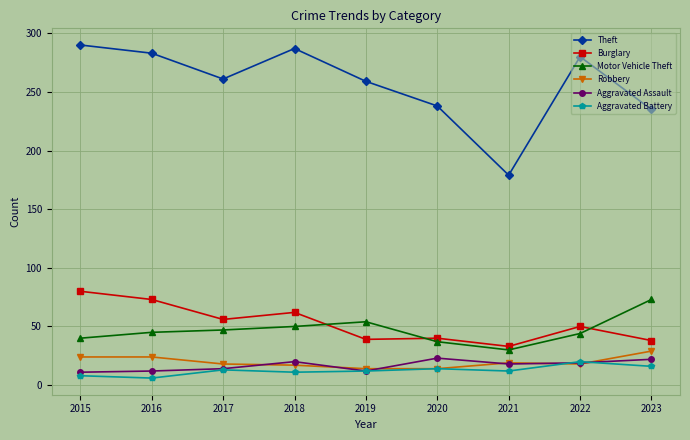

At which category does Theft reach its first local peak?

2018